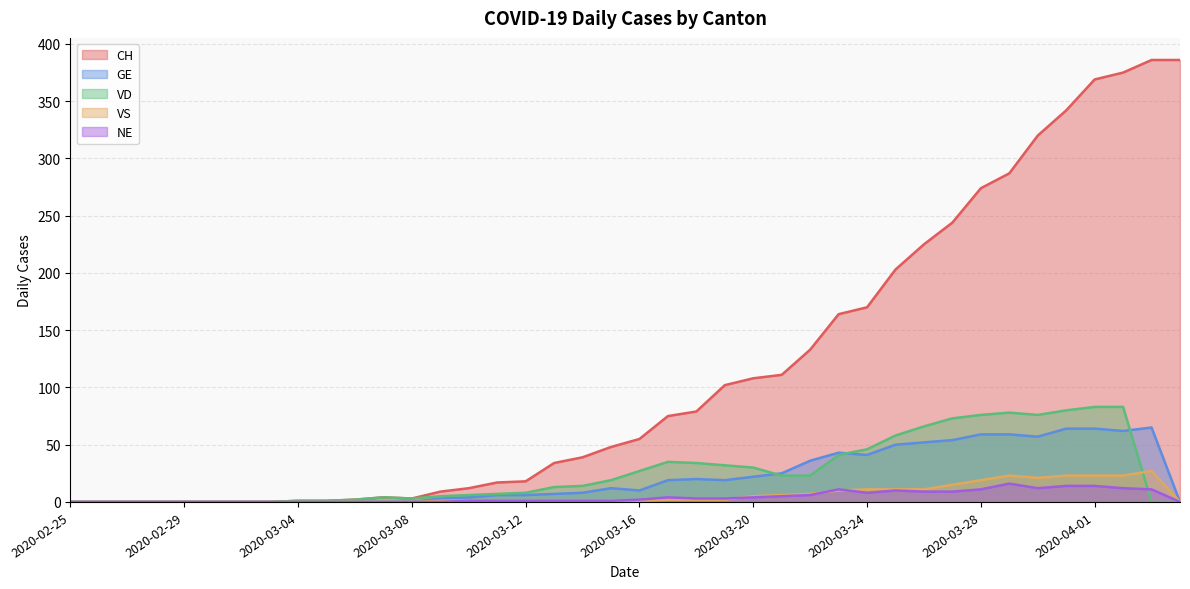

How many lines are shown in the chart?

5